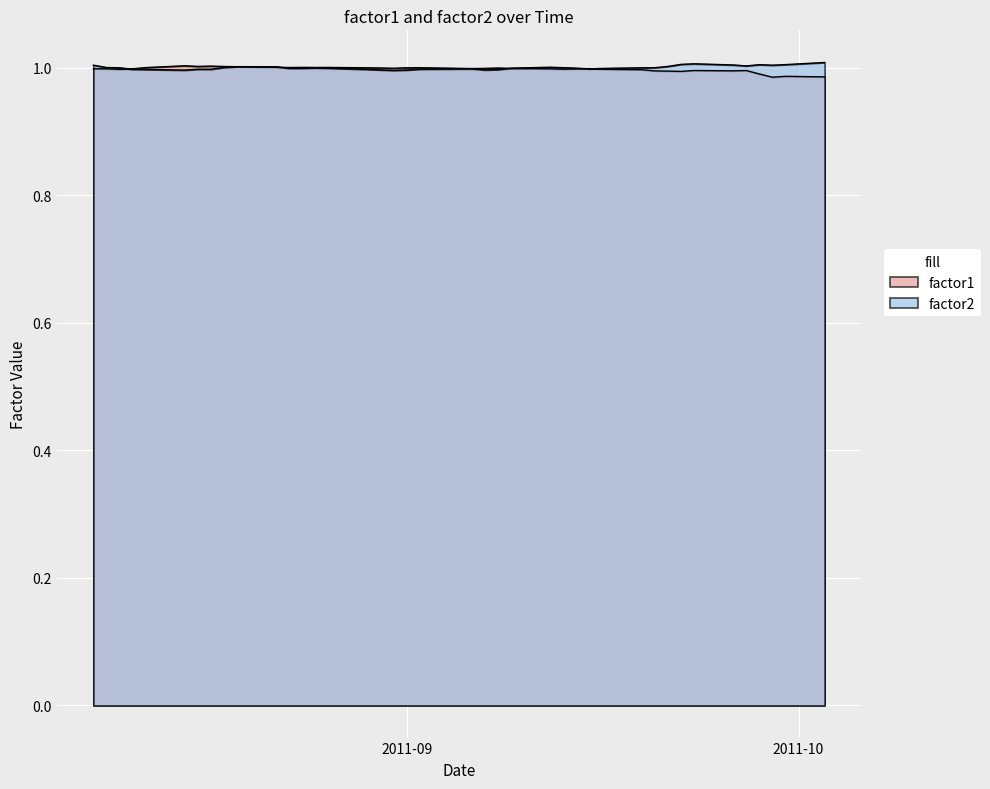

Where is the first local minimum for factor1?

2011-08-10